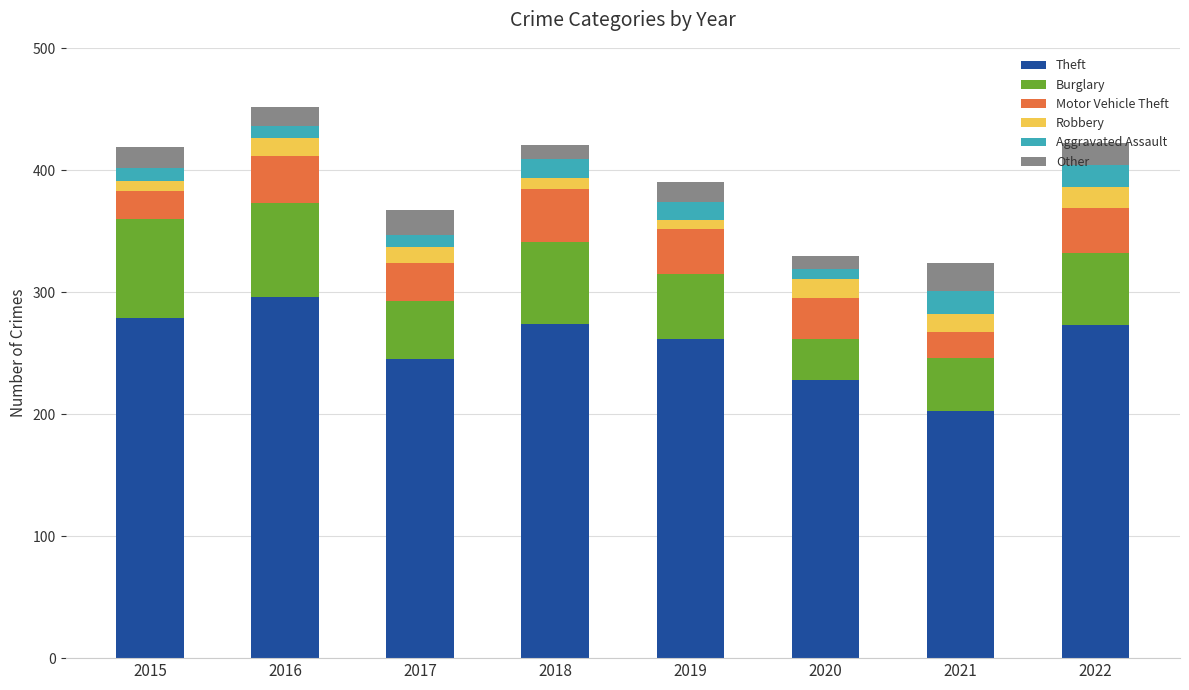

How many bars are there in total?

8